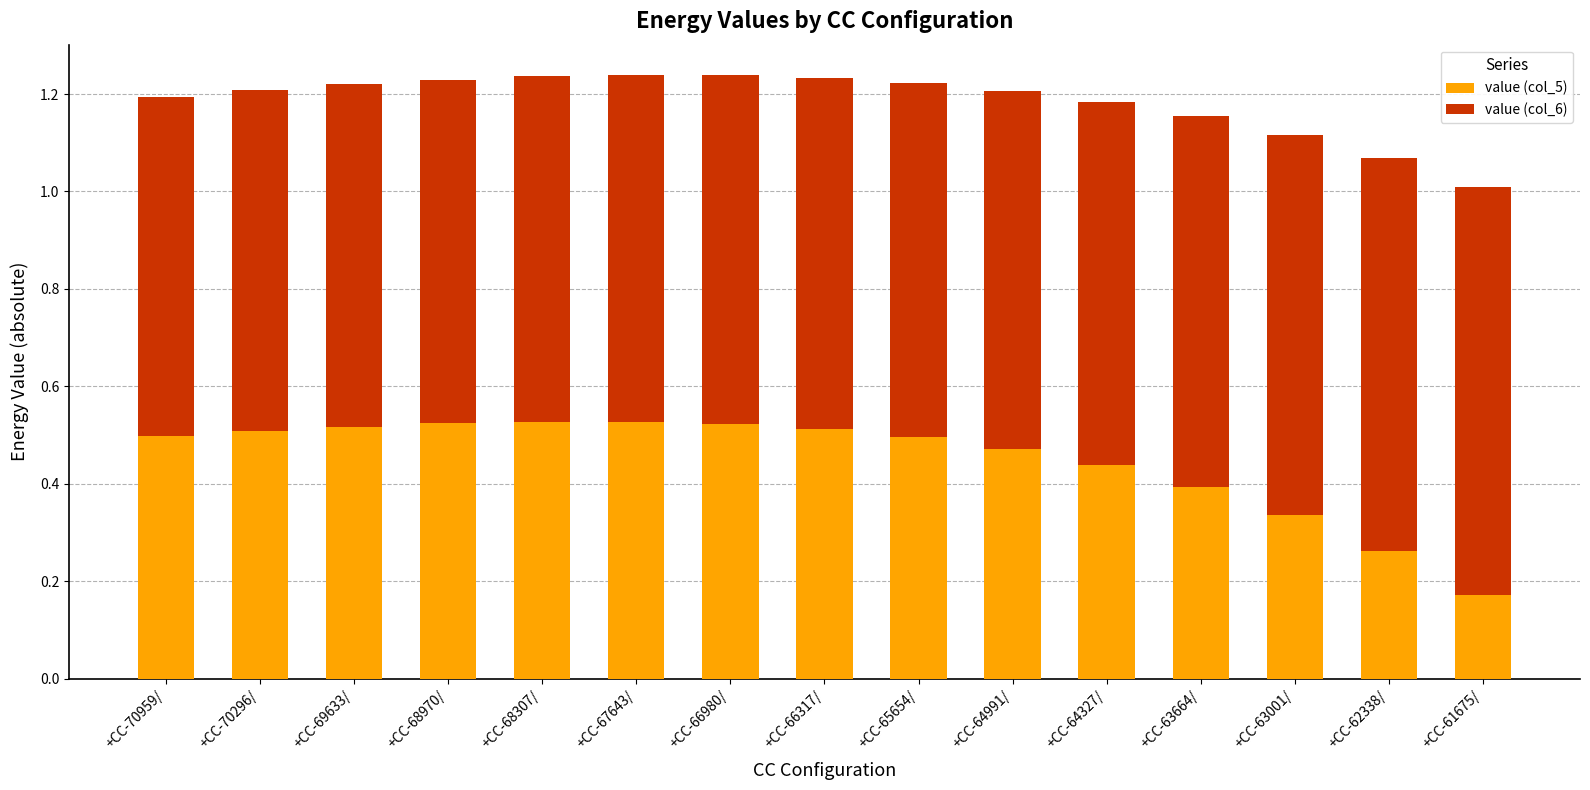

How many bars are there in total?

15